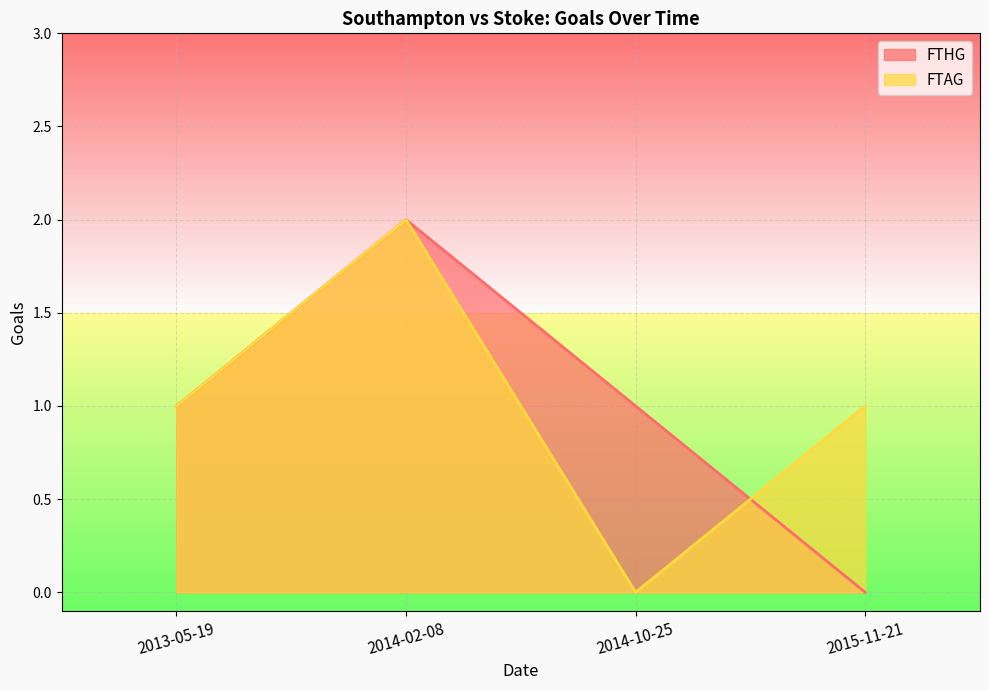

How many times do FTAG and FTHG cross each other?

1